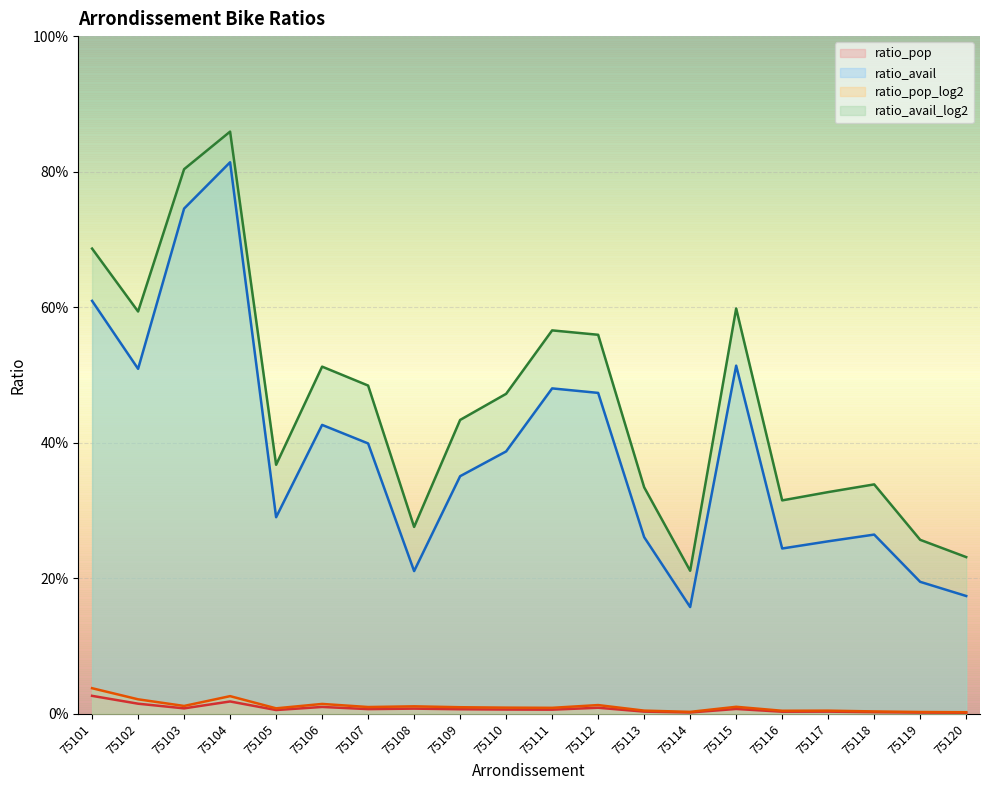

What is the value of the ratio_avail point at the 16th from the left?

0.2